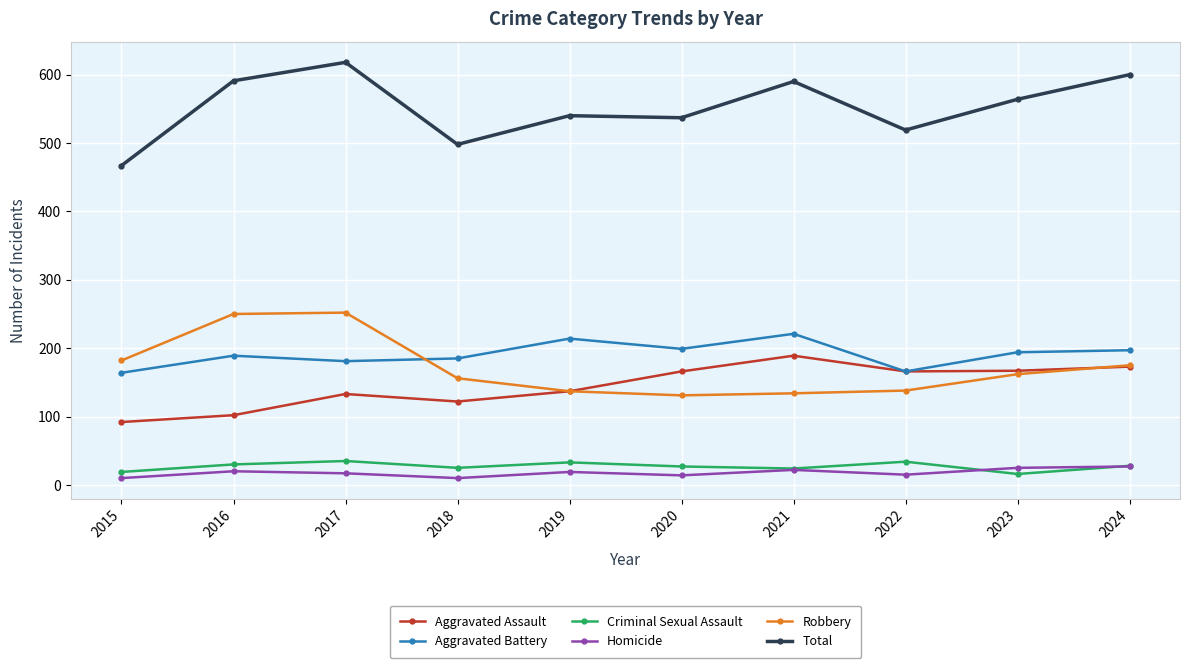

What is the difference between the maximum and minimum values in the Criminal Sexual Assault series?

19